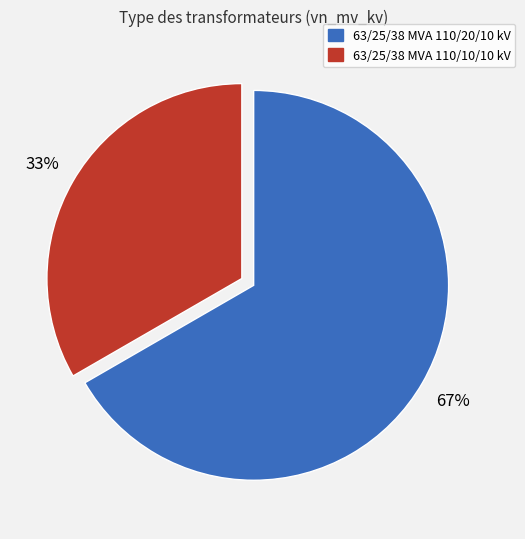

What is the smallest slice in the pie chart?

63/25/38 MVA 110/10/10 kV